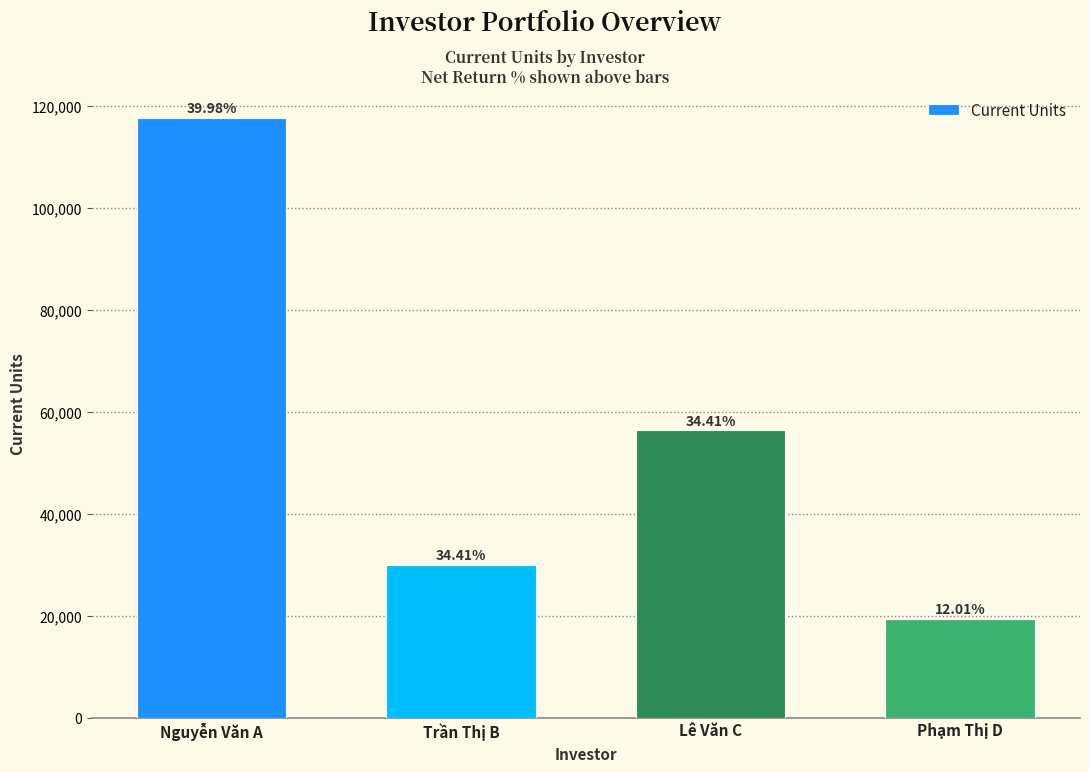

Does the chart contain any negative values?

No